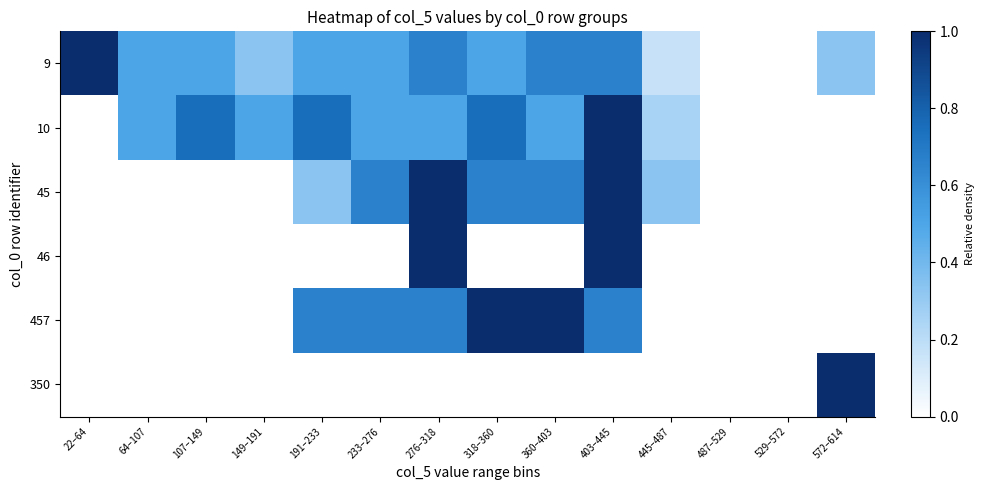

At how many categories does at least one series exceed 0?

12